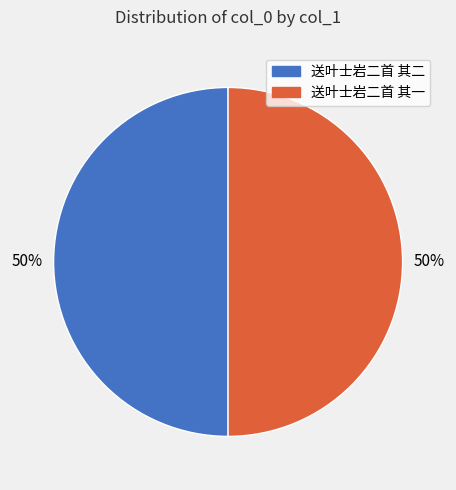

To the nearest percent, what portion does 送叶士岩二首 其二 represent?

50%